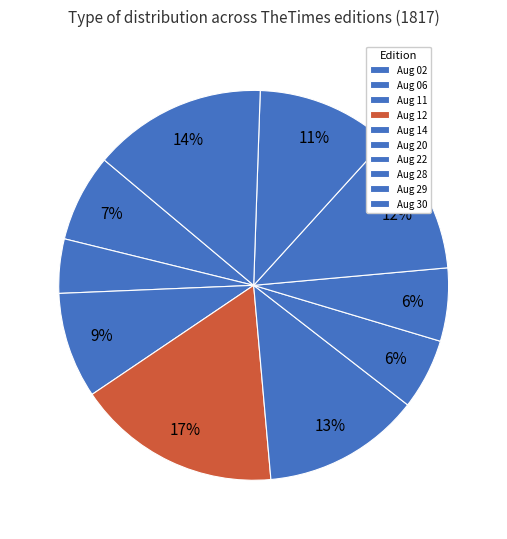

Count the number of slices in the pie.

10